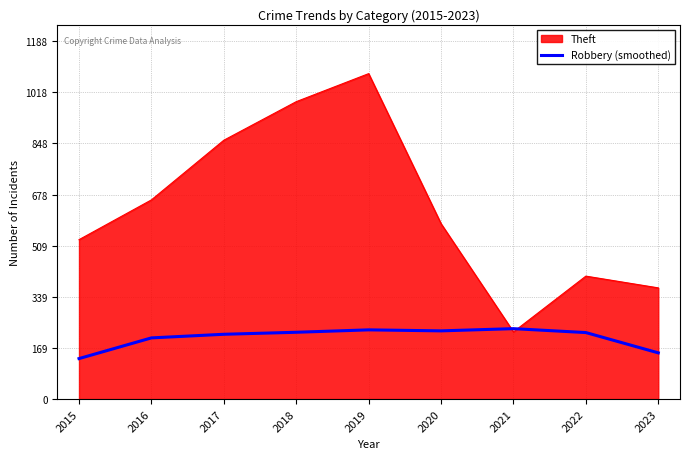

How many interior local valleys (lower than both neighbors) does the data have?

1